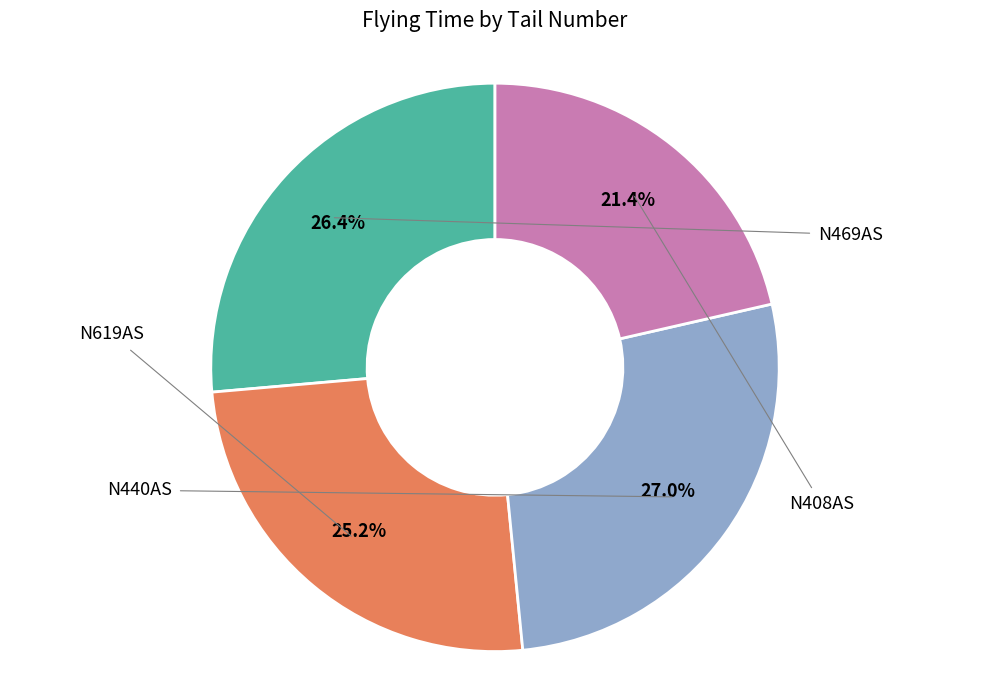

Which category has the biggest portion of the pie?

N440AS